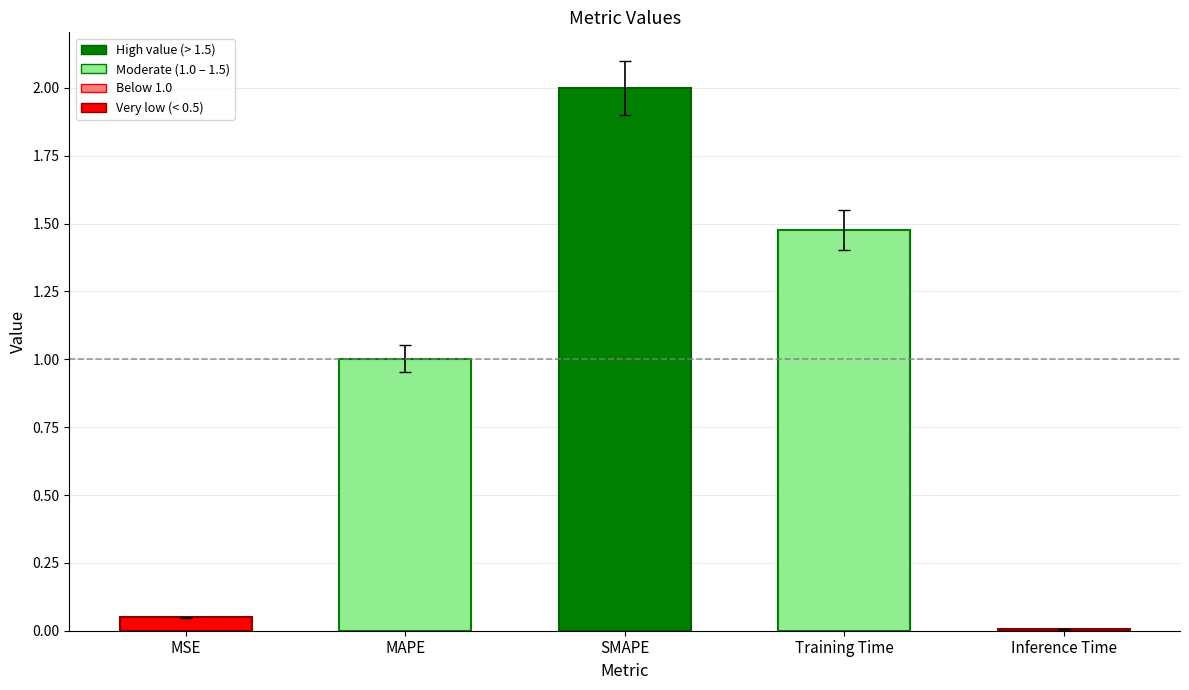

List the labels in order of value, largest first.

SMAPE, Training Time, MAPE, MSE, Inference Time